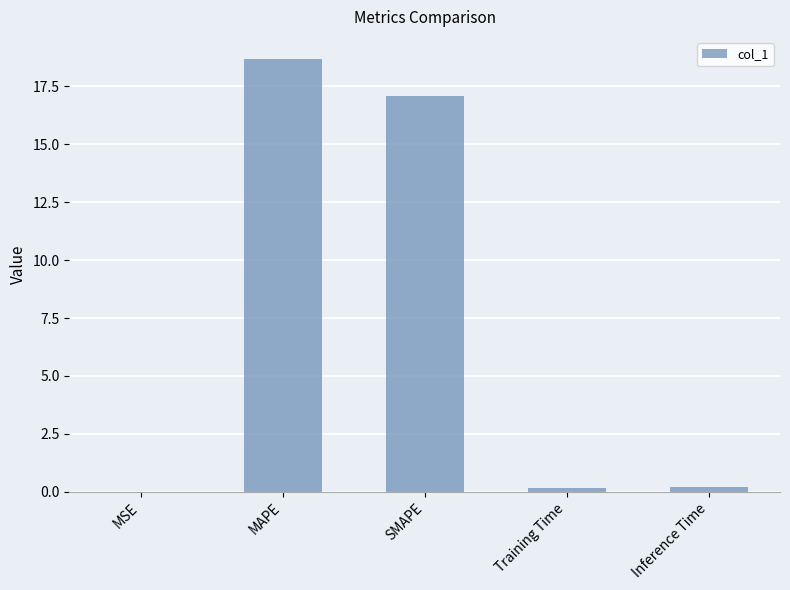

What is the sum of all values?

36.2